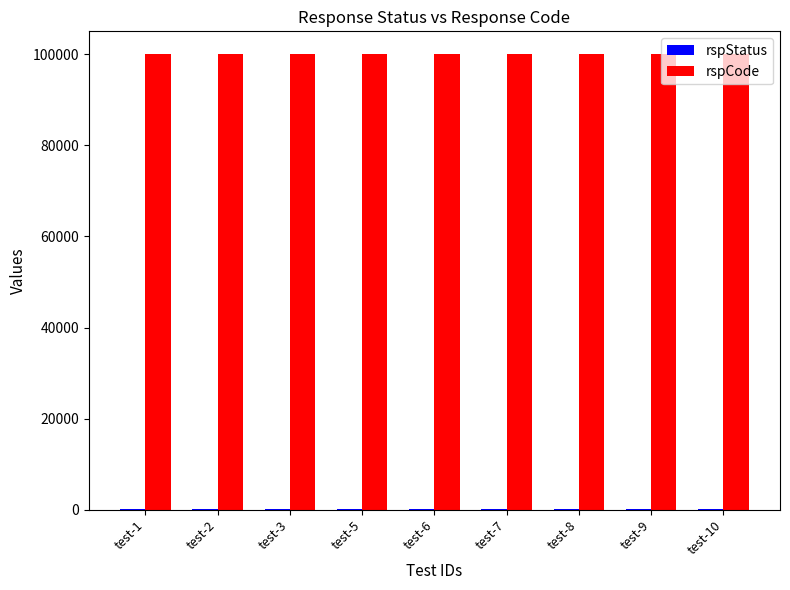

What is the sum of all rspCode values?

900000